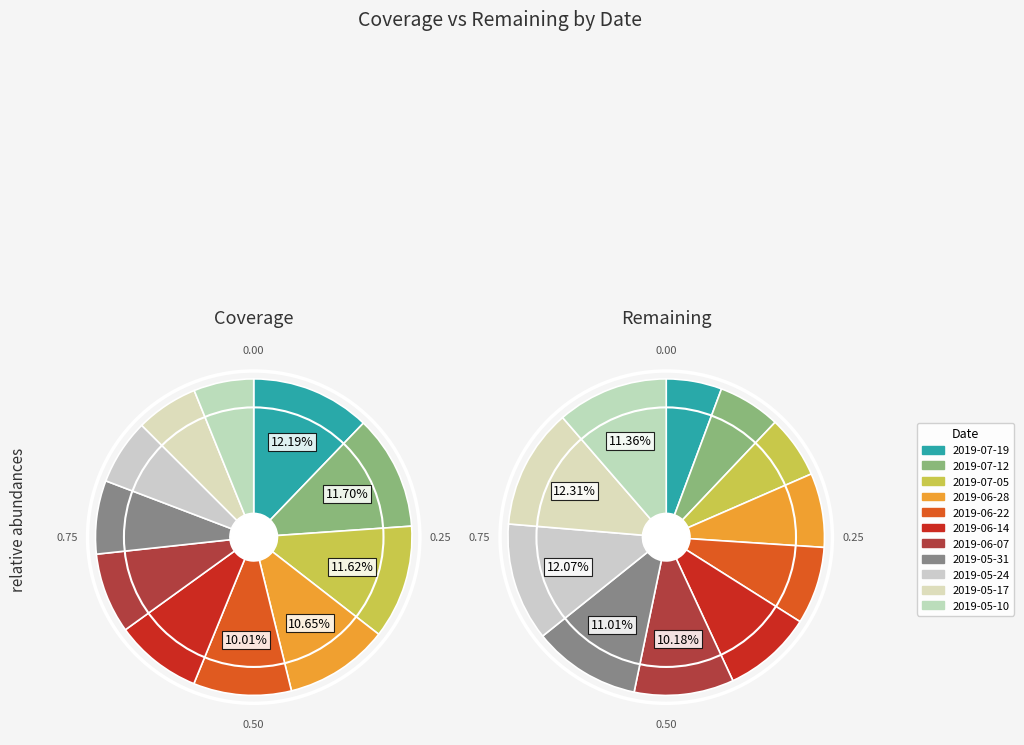

What is the difference between the highest and lowest values at 2019-06-14?

33